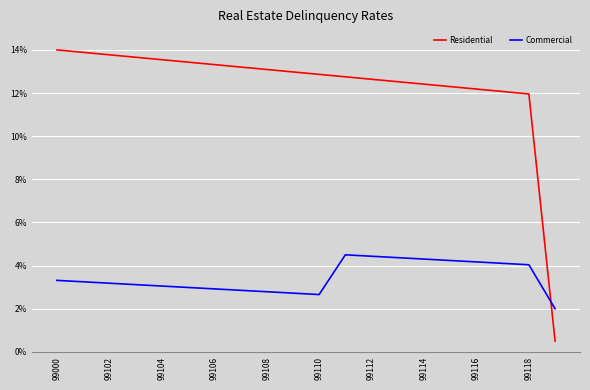

List the series in order of their overall mean, highest first.

Residential, Commercial